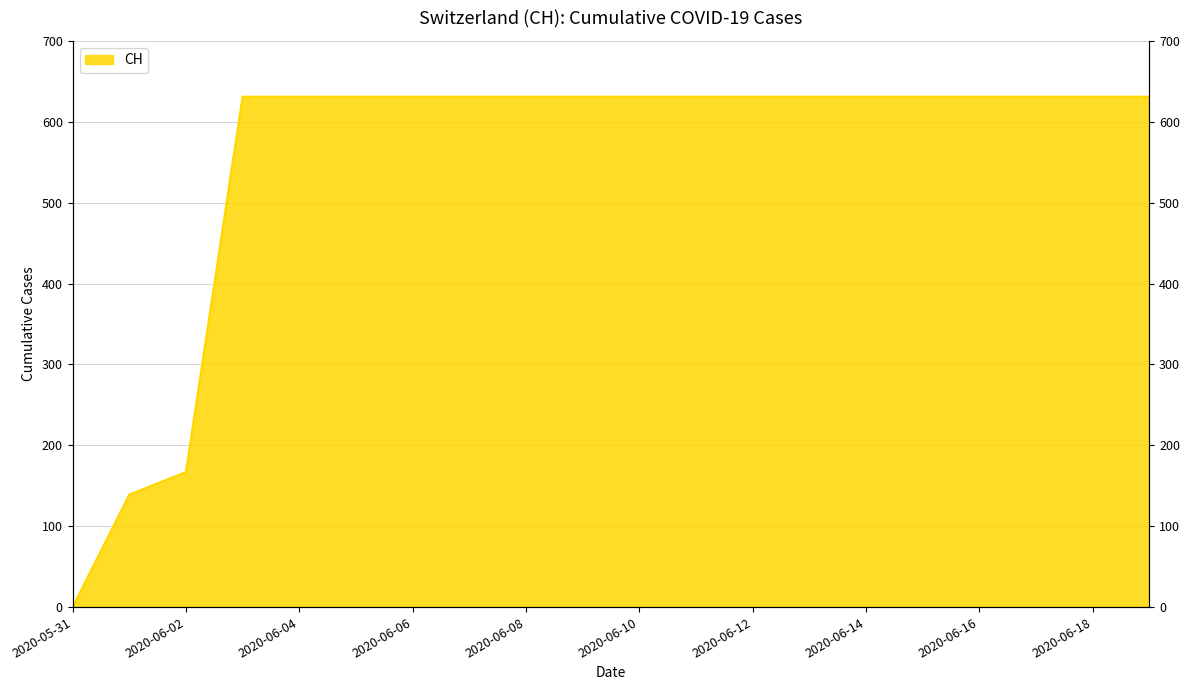

Rank the categories by value from lowest to highest.

2020-05-31, 2020-06-01, 2020-06-02, 2020-06-03, 2020-06-04, 2020-06-05, 2020-06-06, 2020-06-07, 2020-06-08, 2020-06-09, 2020-06-10, 2020-06-11, 2020-06-12, 2020-06-13, 2020-06-14, 2020-06-15, 2020-06-16, 2020-06-17, 2020-06-18, 2020-06-19